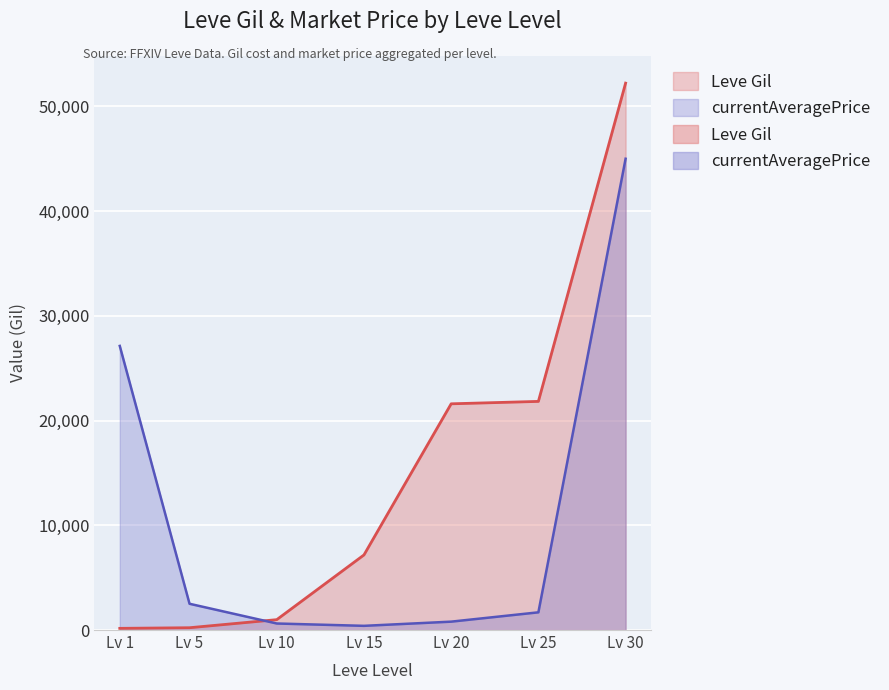

Rank the series by their average value, from highest to lowest.

Leve Gil, currentAveragePrice